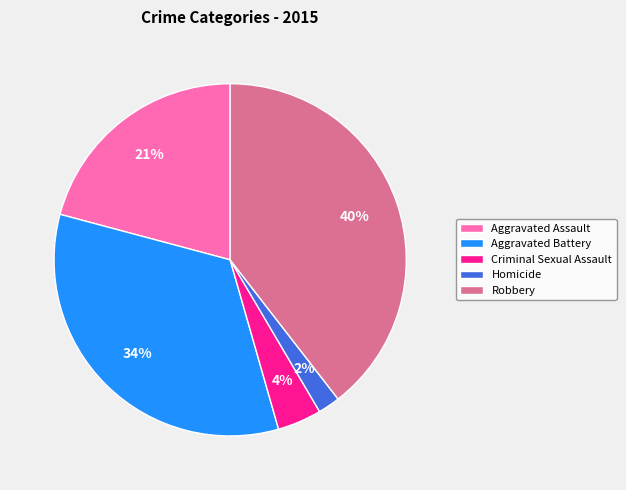

How many slices are in this pie chart?

5